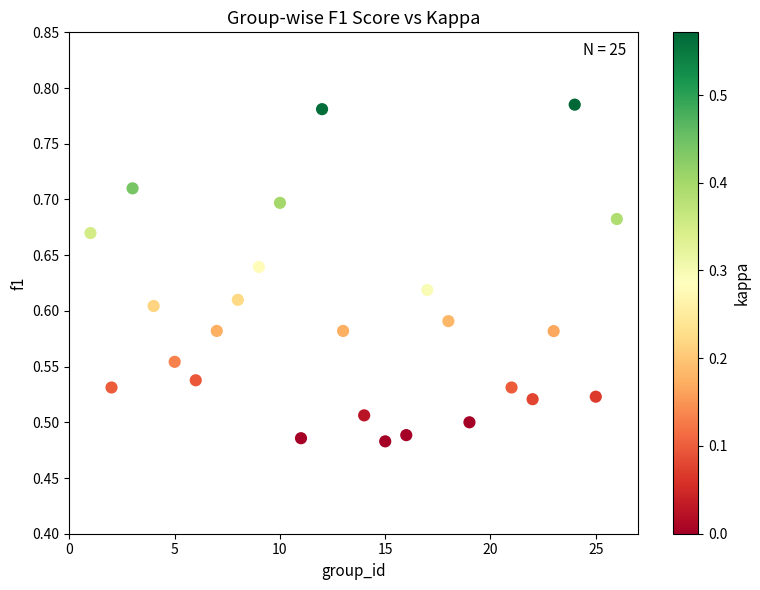

What is the range of Y values (max minus min)?

0.3